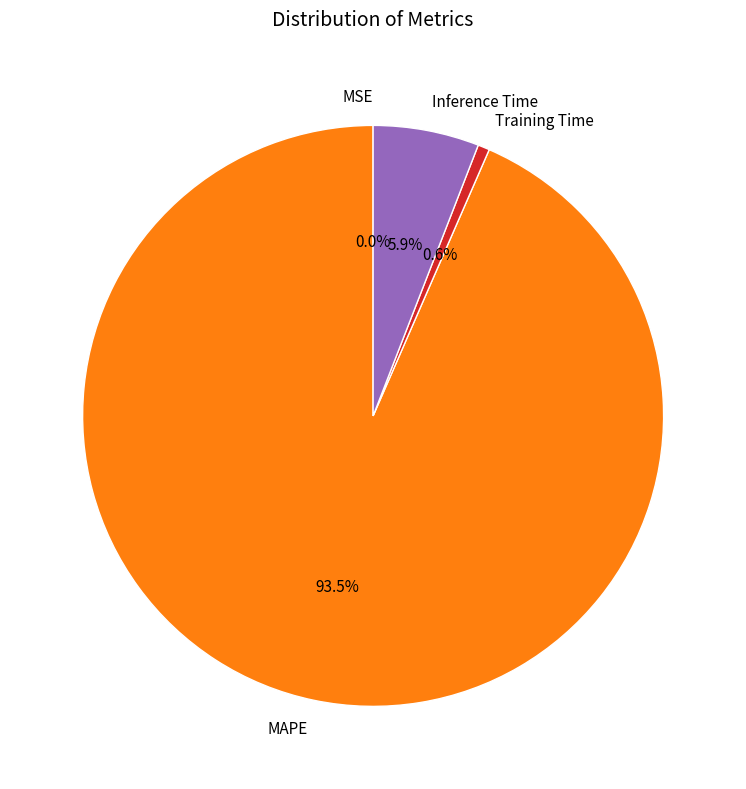

What is the majority slice?

MAPE